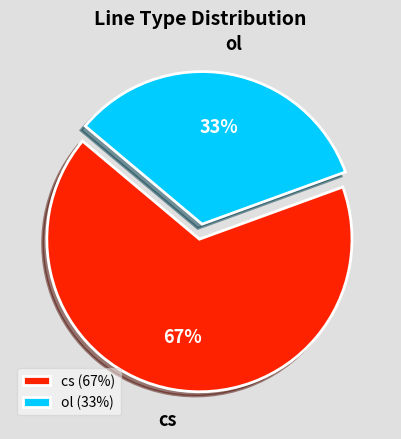

To the nearest percent, what percentage of the pie is cs?

67%